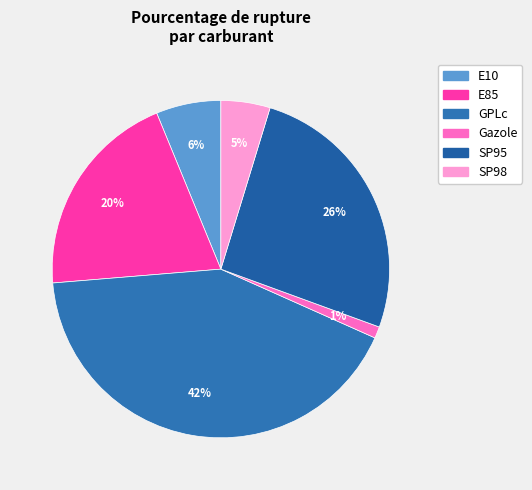

True or false: SP95 accounts for 26% of the total.

True